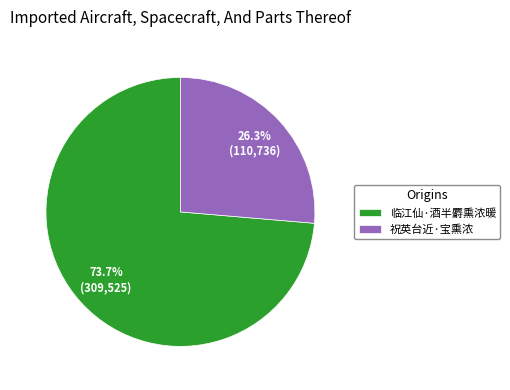

Which category accounts for the majority?

临江仙·酒半麝熏浓暖